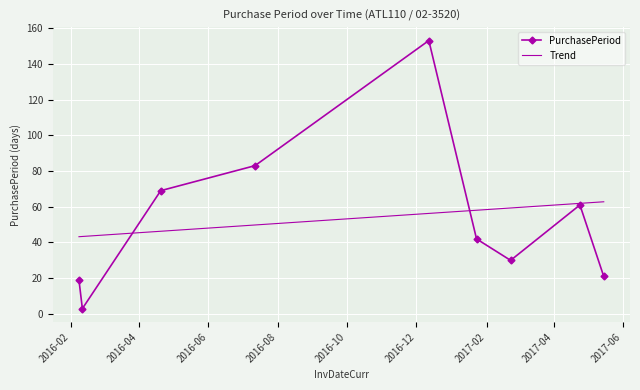

List the series in order of their peak value, lowest first.

Trend, PurchasePeriod